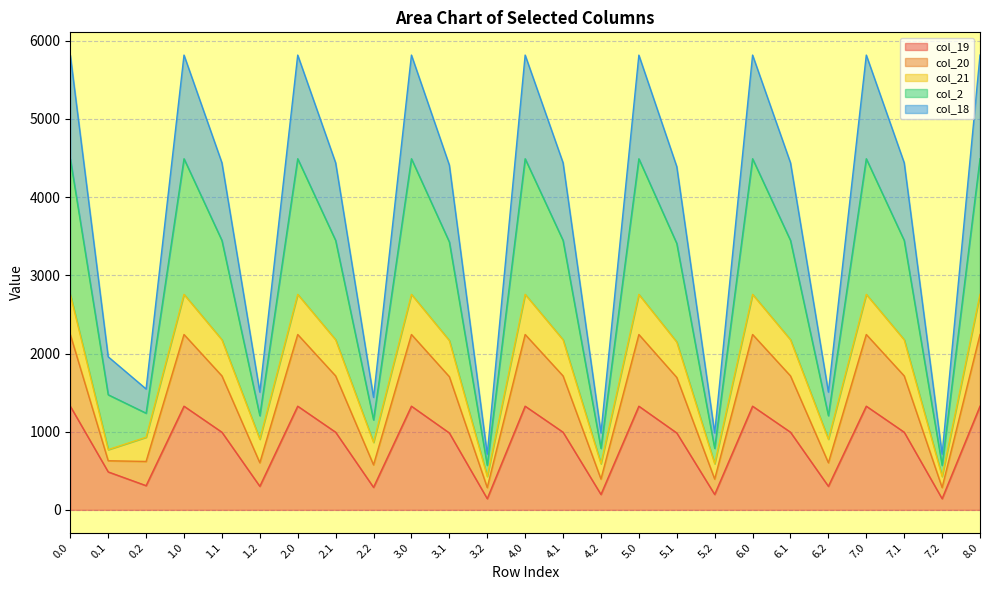

In col_18, how many points are higher than both neighbors (excluding endpoints)?

7